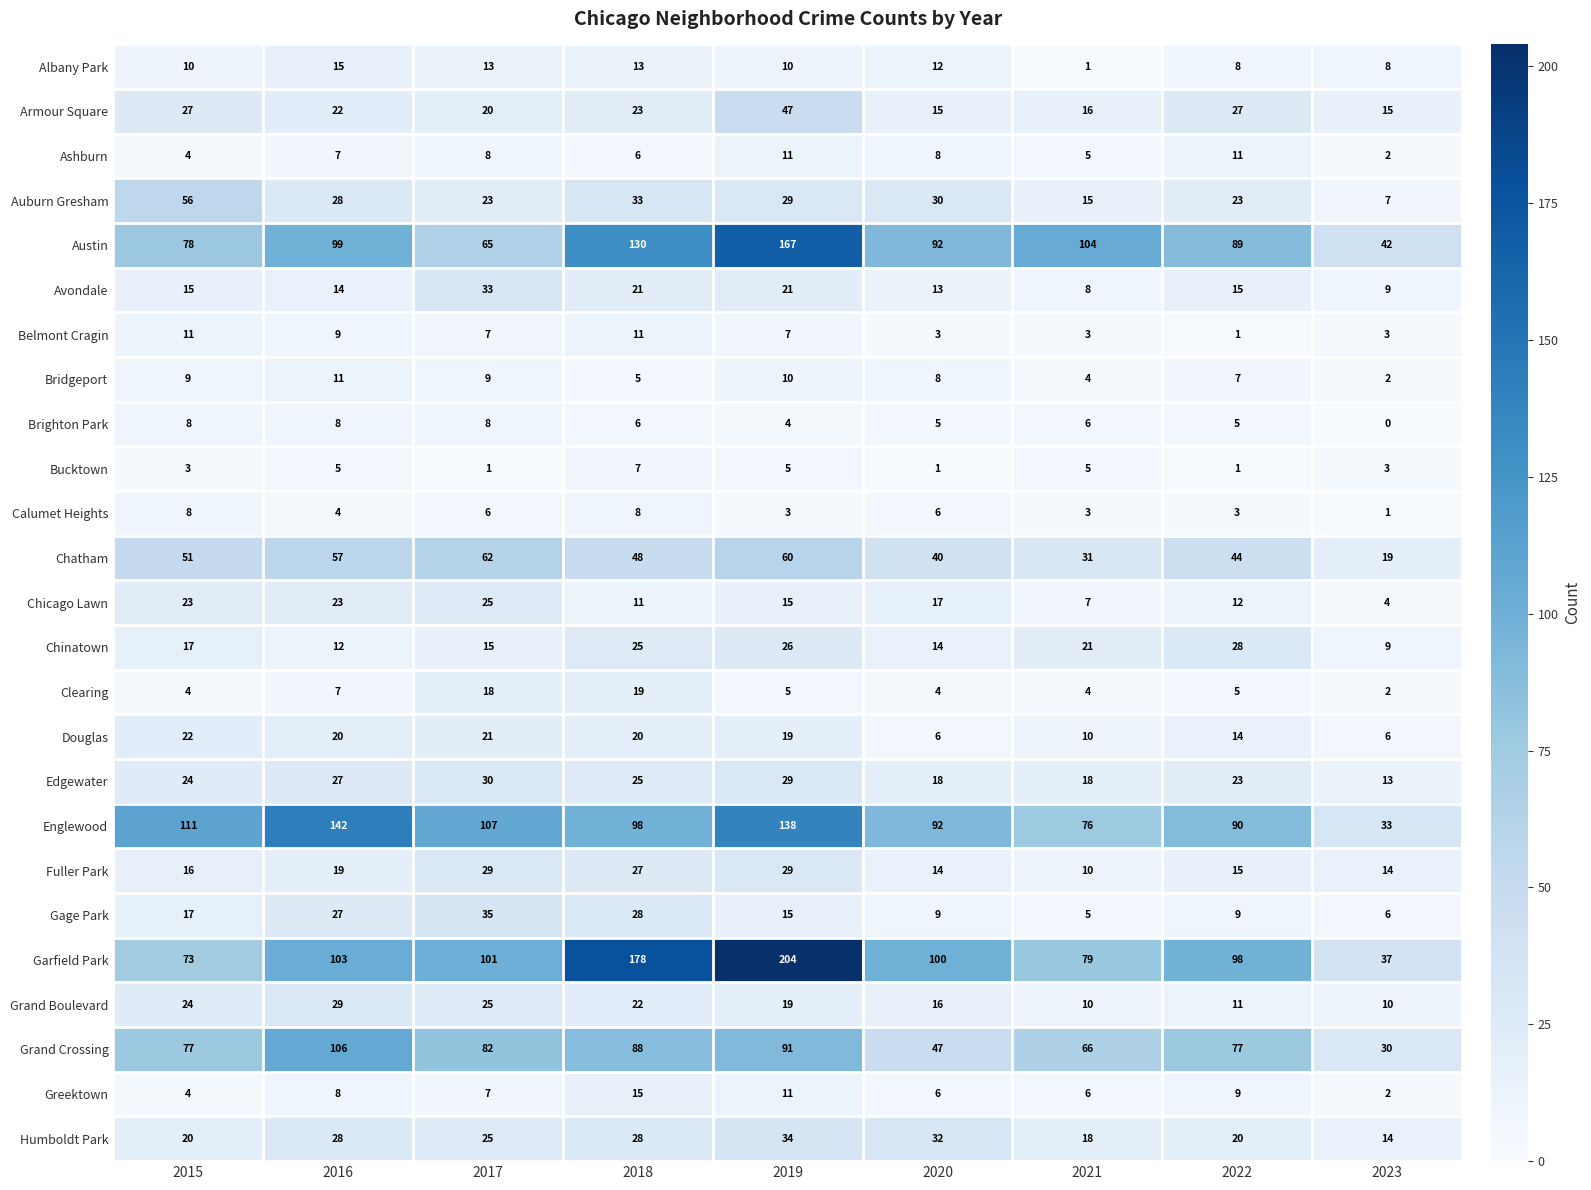

Is it true that Brighton Park equals 3 at 2015?

False